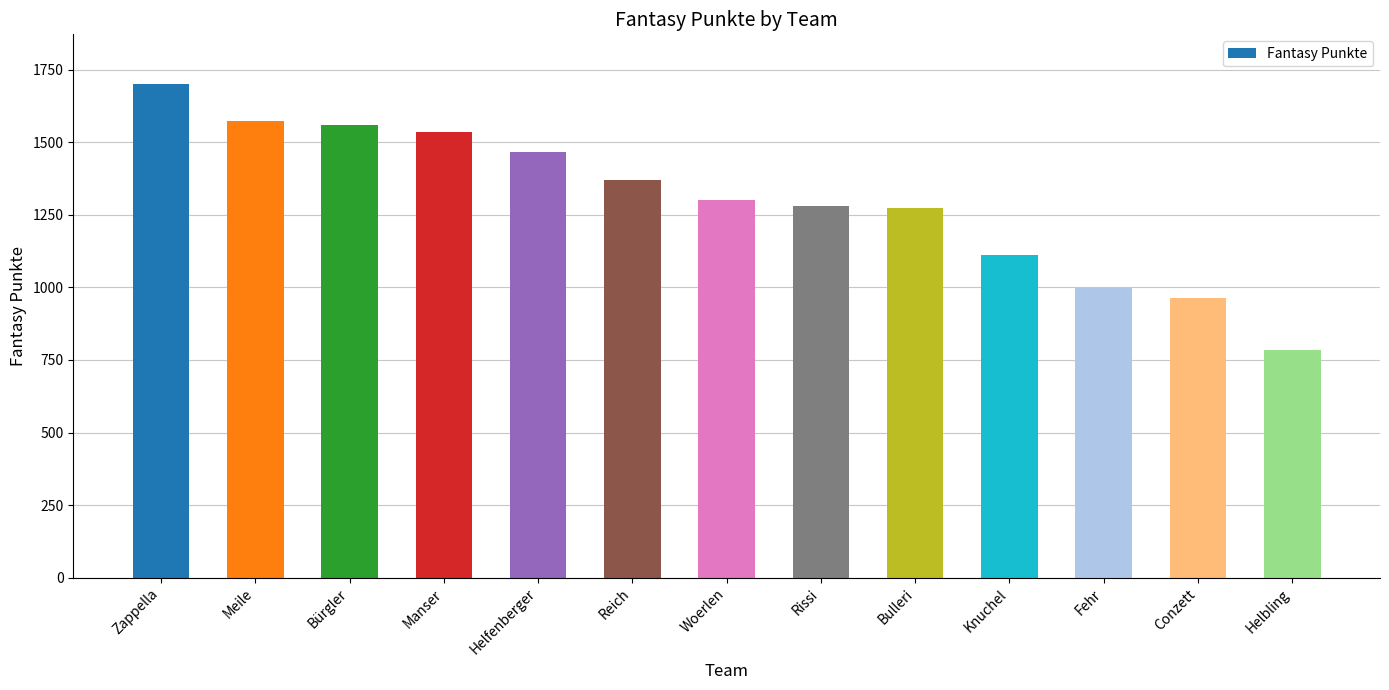

What is the change in value from Manser to Bulleri?

-262